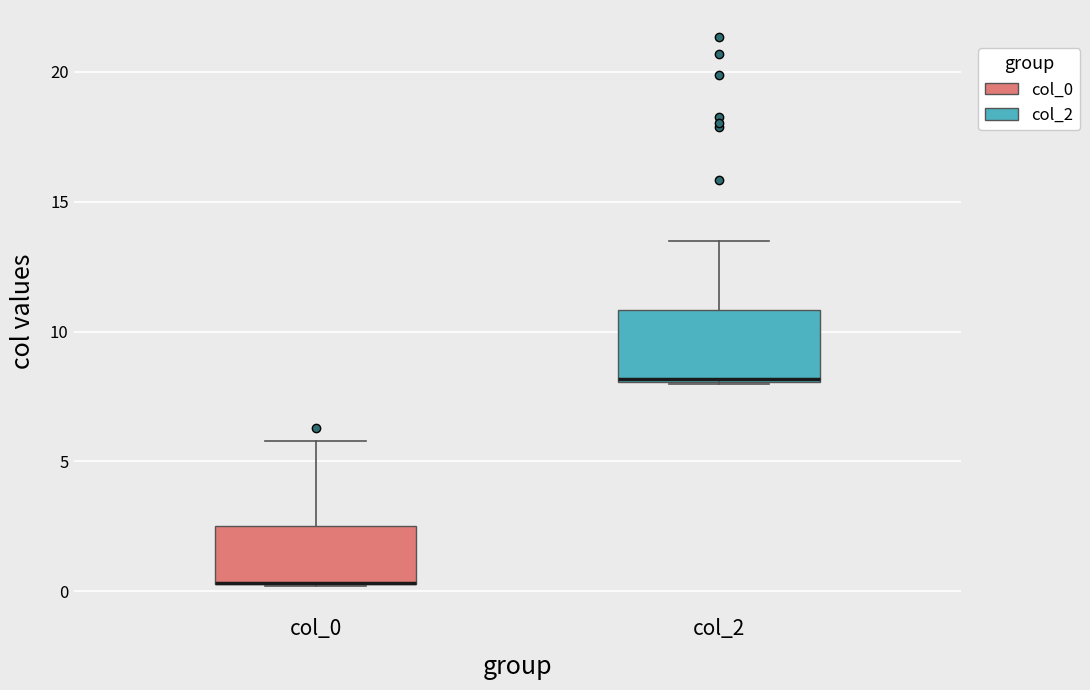

Where is the lower edge of the box for col_0 on the y-axis? The values are not printed on the chart, so give them approximately, as read against the axis.

0.5